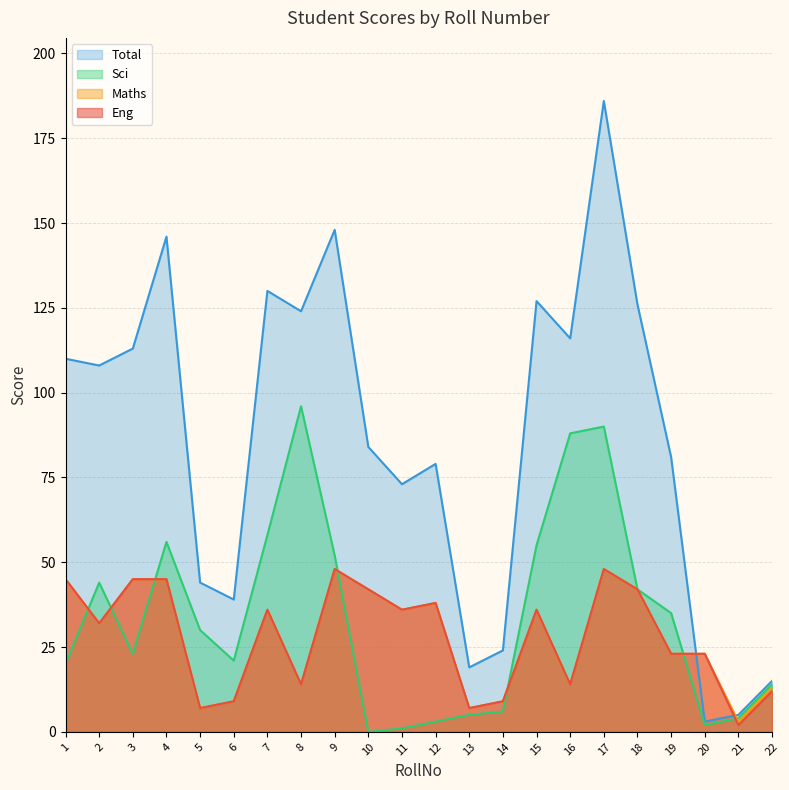

At 11, list the series in order from smallest to largest.

Sci, Eng, Maths, Total